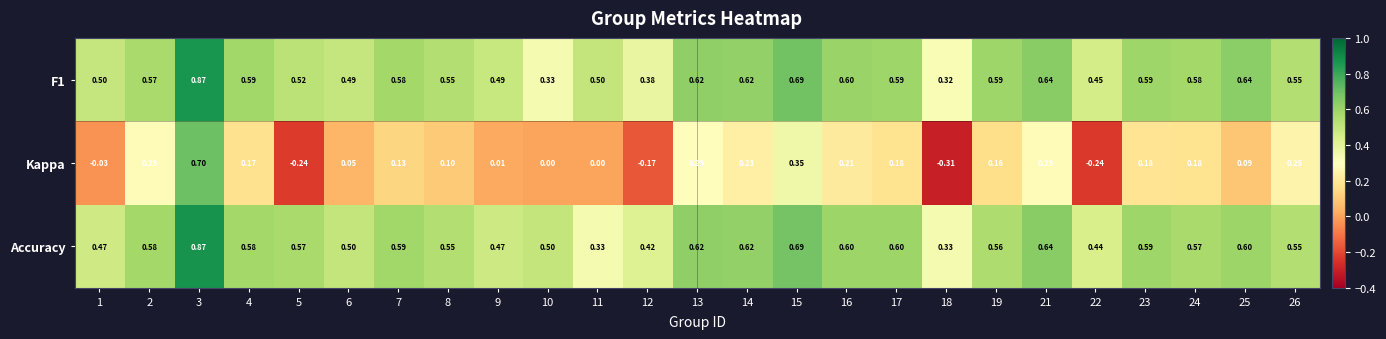

Which series has the widest spread of values?

Kappa